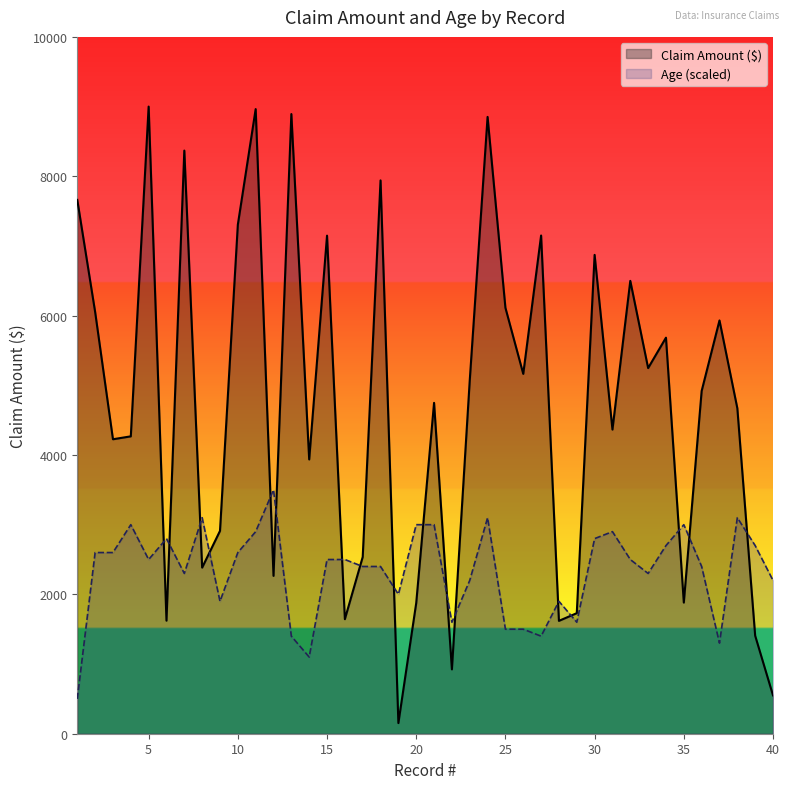

What is the difference between the highest and lowest values at 21?

1748.2